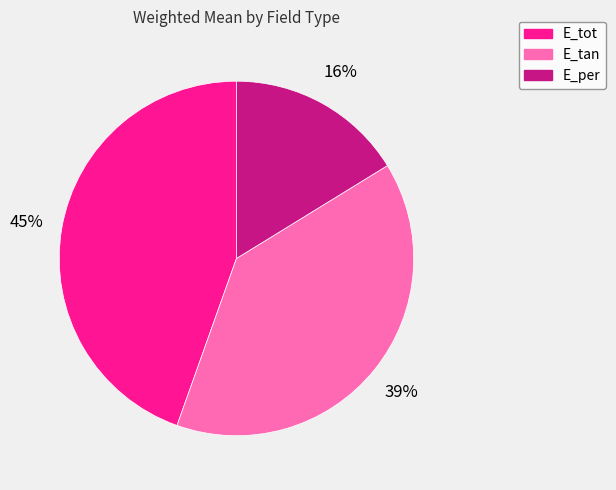

Is there any slice that represents more than half of the pie?

No